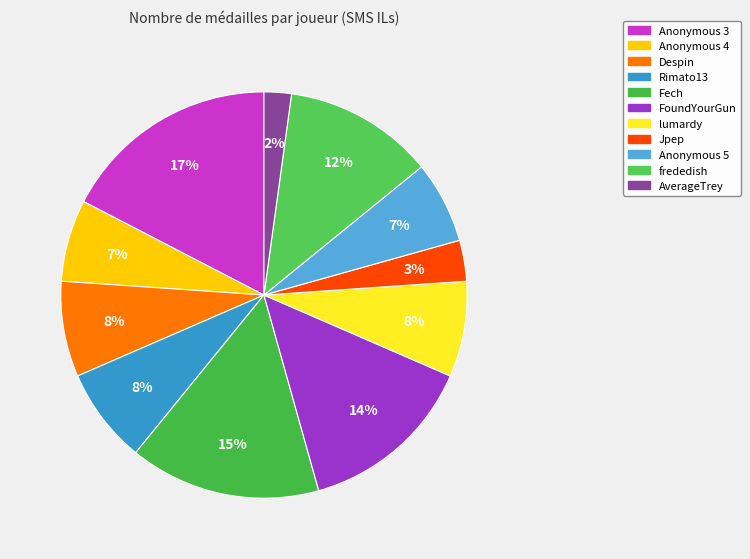

How many segments does this pie chart have?

11